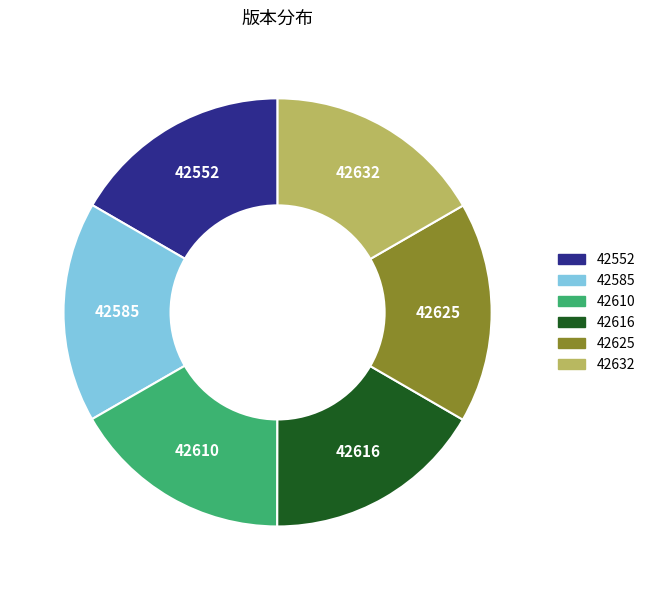

The 42552 slice represents 17% of the pie. True or false?

True